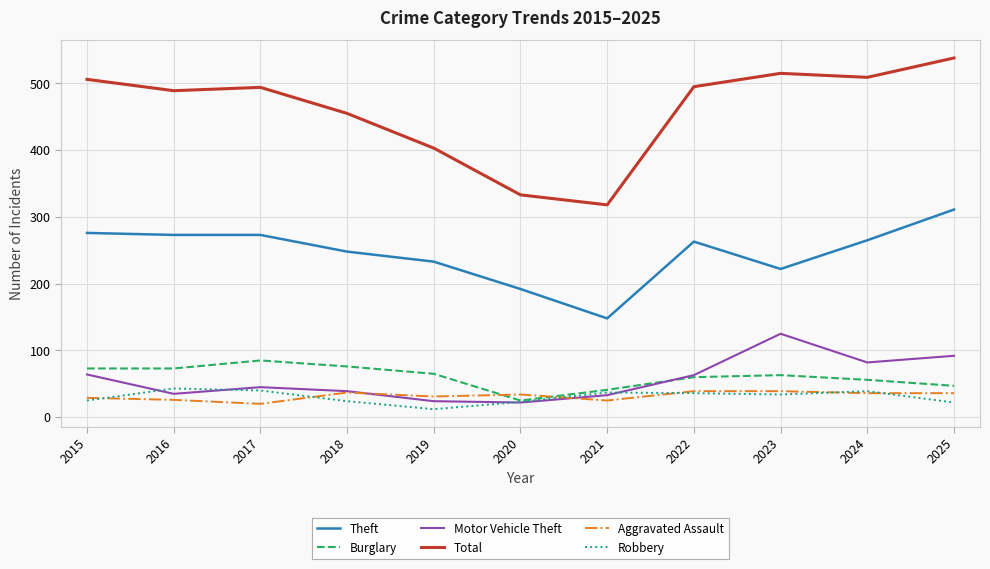

Which series has the largest total across all categories?

Total